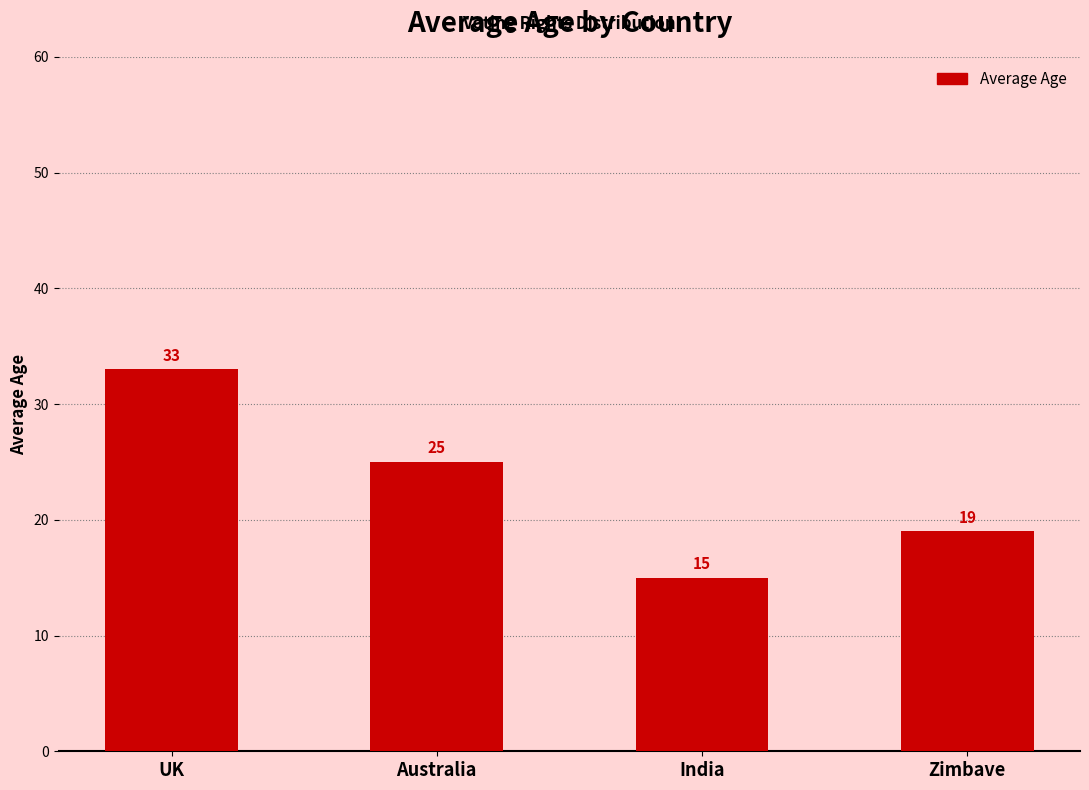

The chart shows a value of 19 at Zimbave. True or false?

True